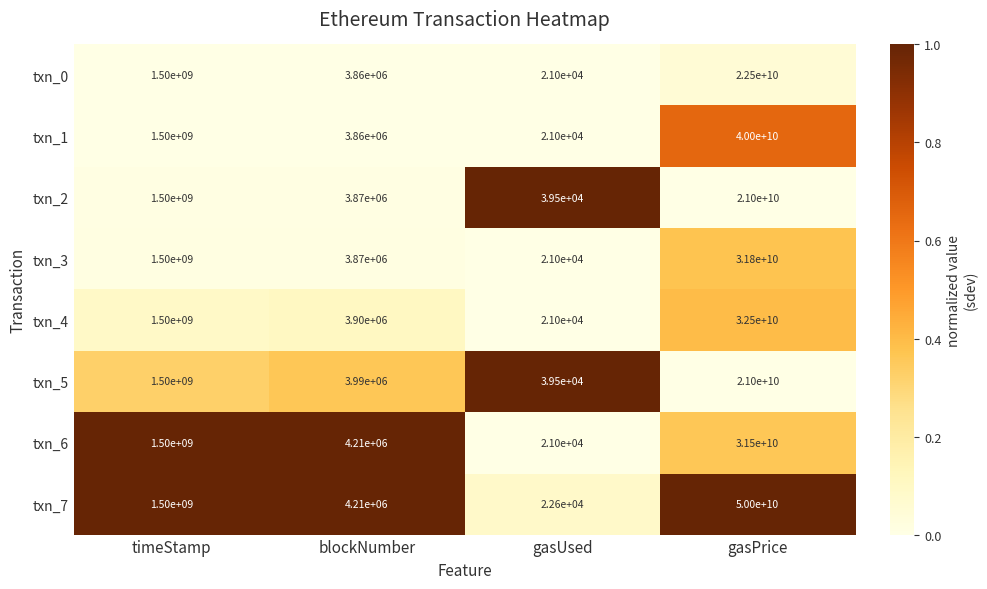

How many values in the txn_0 series are below 1500000000?

2